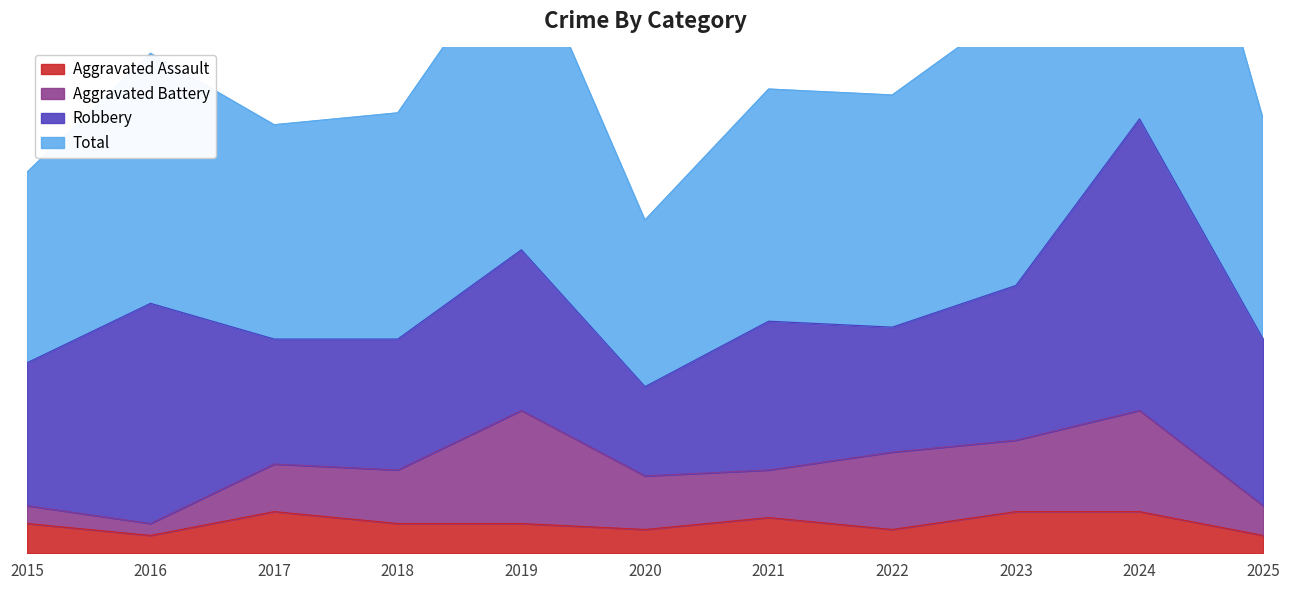

List the labels in order of Aggravated Assault value, smallest first.

2016, 2025, 2020, 2022, 2015, 2018, 2019, 2021, 2017, 2023, 2024